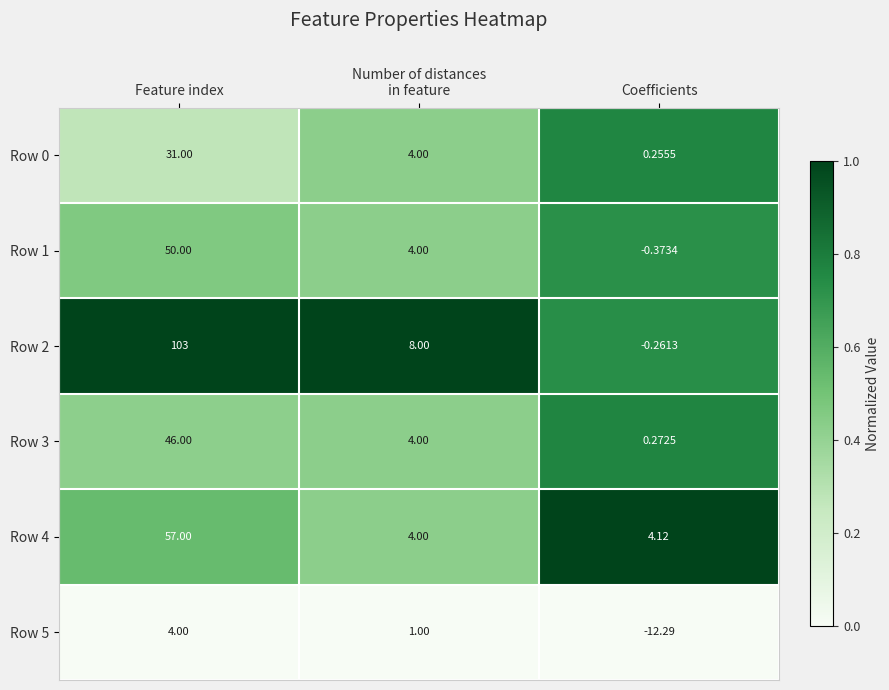

At which category does the chart reach its minimum across all series?

Coefficients